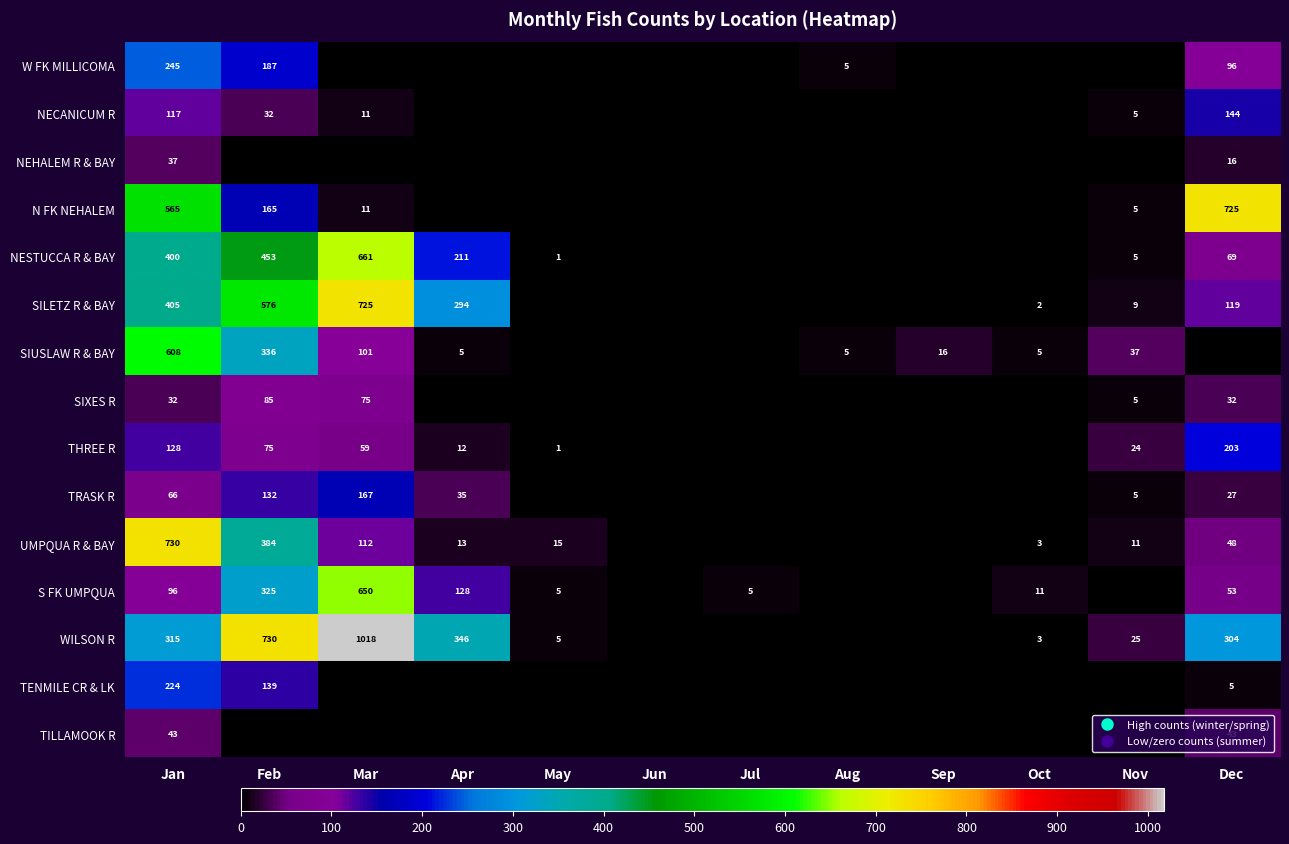

At Dec, list the series in order from smallest to largest.

SIUSLAW R & BAY, TENMILE CR & LK, NEHALEM R & BAY, TRASK R, SIXES R, TILLAMOOK R, UMPQUA R & BAY, S FK UMPQUA, NESTUCCA R & BAY, W FK MILLICOMA, SILETZ R & BAY, NECANICUM R, THREE R, WILSON R, N FK NEHALEM